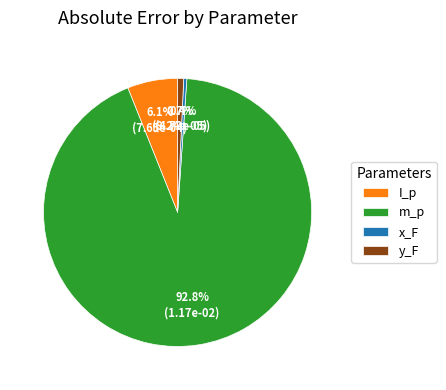

How many slices are in this pie chart?

4